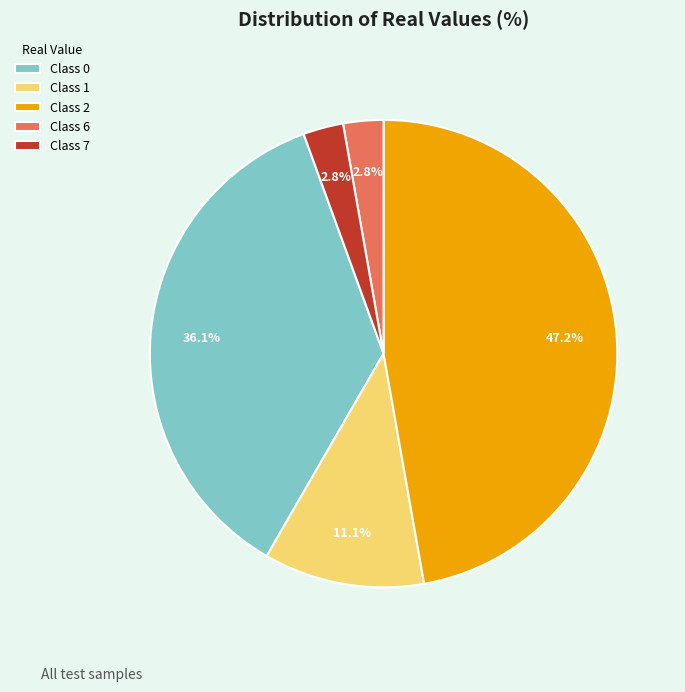

Approximately how many times larger is the value at Class 6 compared to Class 1?

0.3